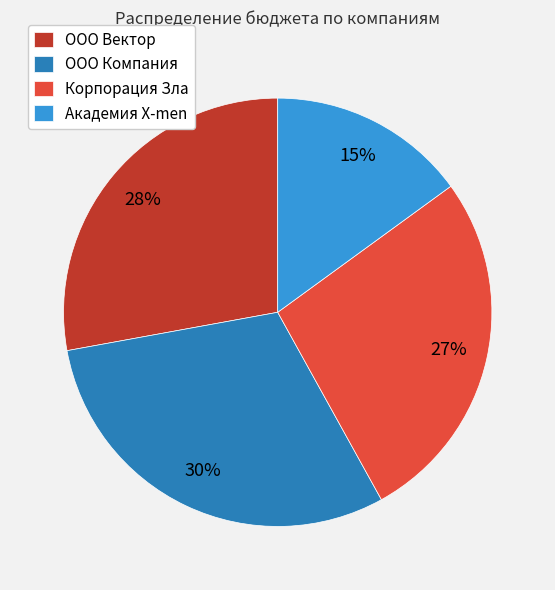

To the nearest percent, what is the combined percentage of Корпорация Зла and ООО Вектор?

55%